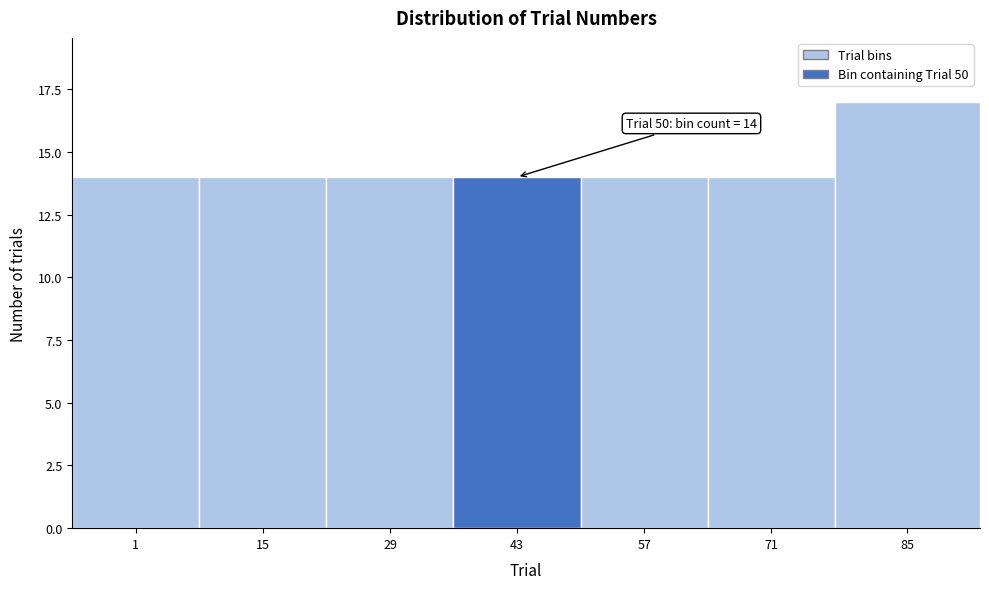

Reading left to right, transcribe all the data shown in this chart.

1=14	15=14	29=14	43=14	57=14	71=14	85=17